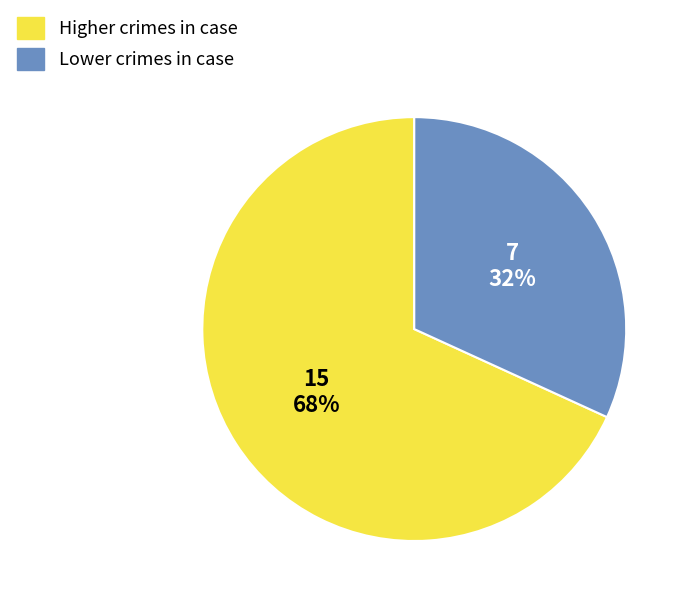

To the nearest percent, what is the average slice percentage?

50%